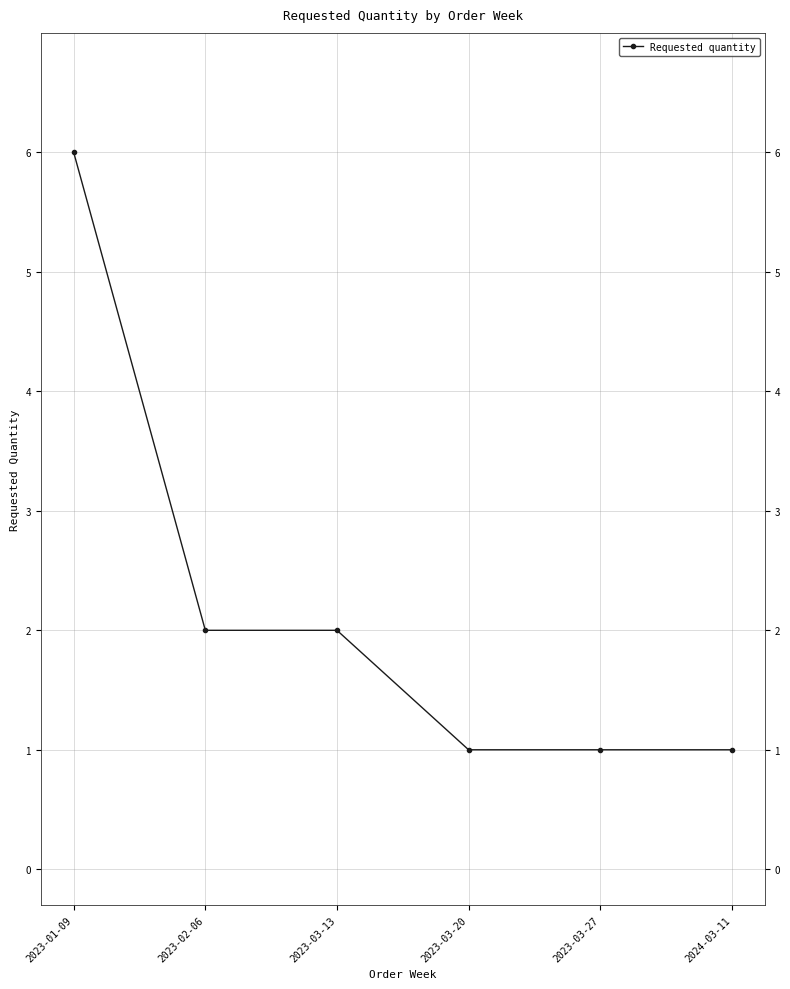

What is the change in value from 2023-02-06 to 2023-03-27?

-1